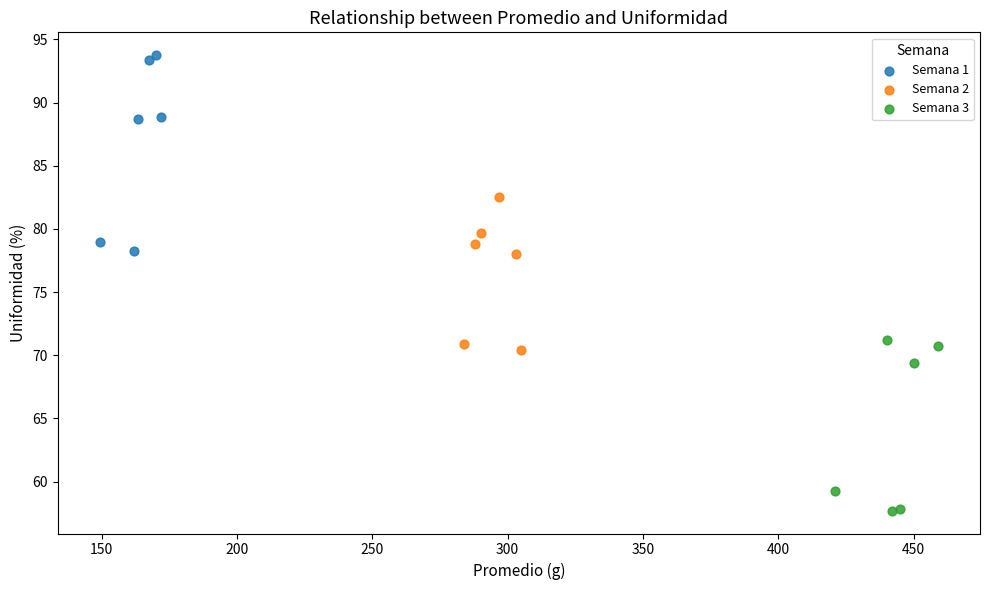

Which series reaches the minimum Y coordinate?

Semana 3